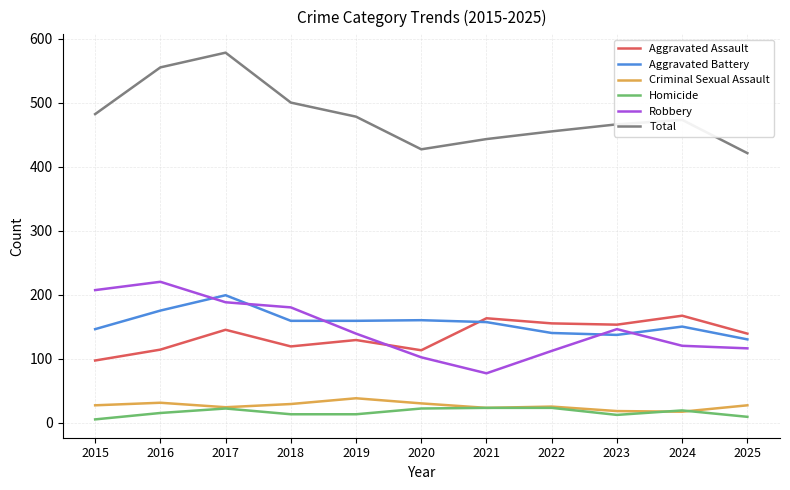

In Total, how many points are higher than both neighbors (excluding endpoints)?

2